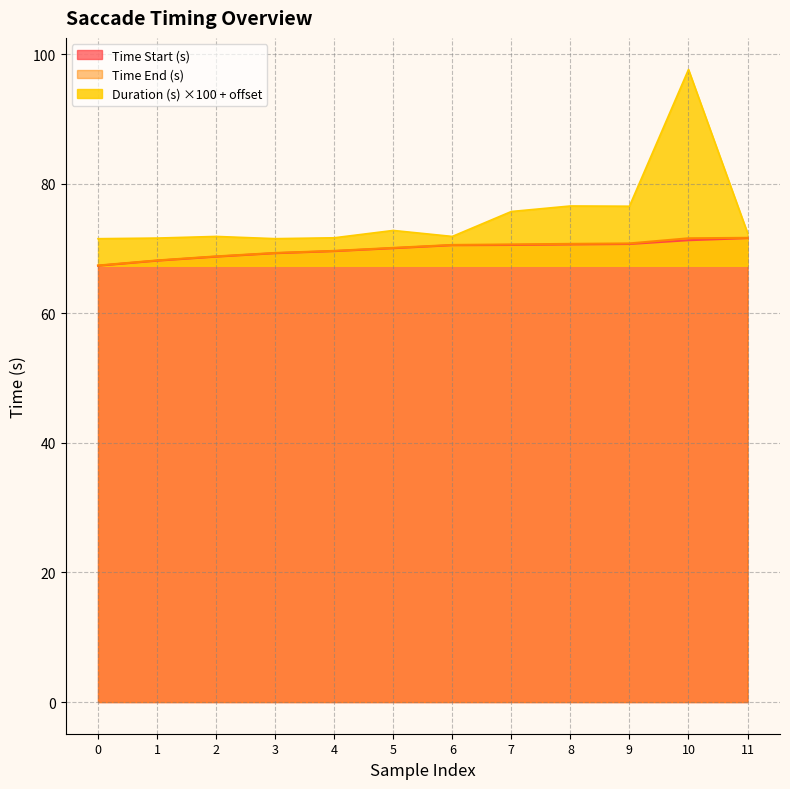

Which series changed the most between 5 and 8?

Duration (s) ×100 + offset